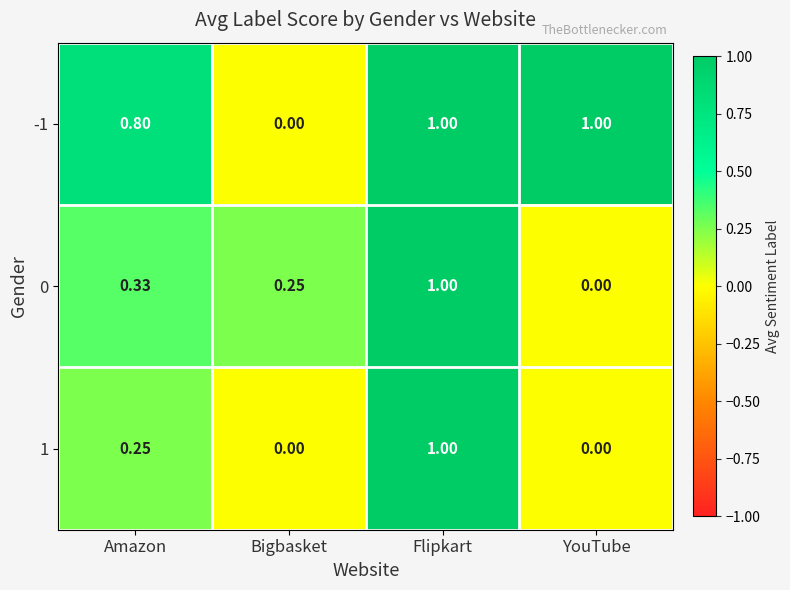

Which category has the highest value in the 0 series?

Flipkart